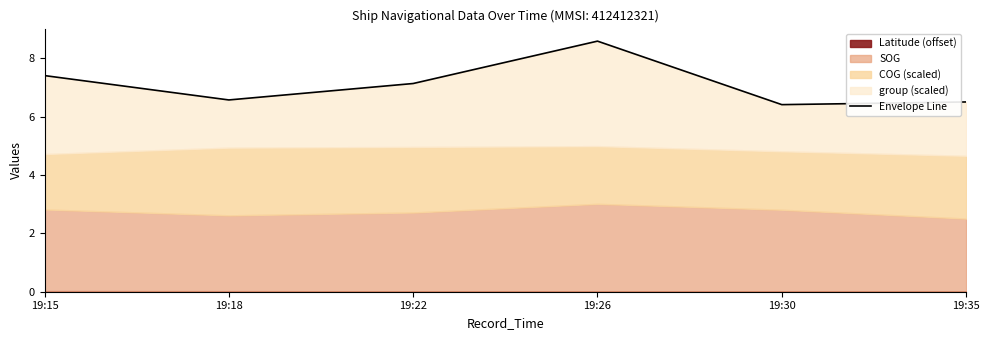

What is the value of the 6th point from the left?

6.5